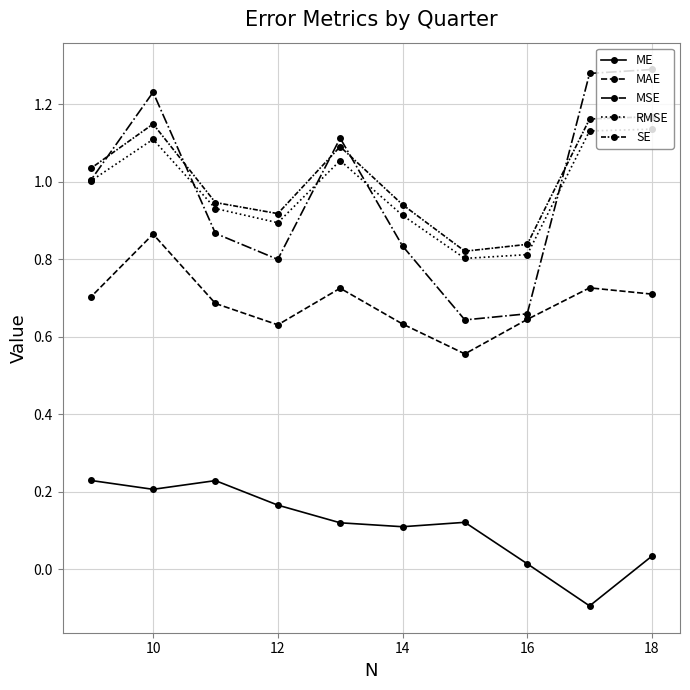

What is the difference between the maximum and minimum values in the ME series?

0.3